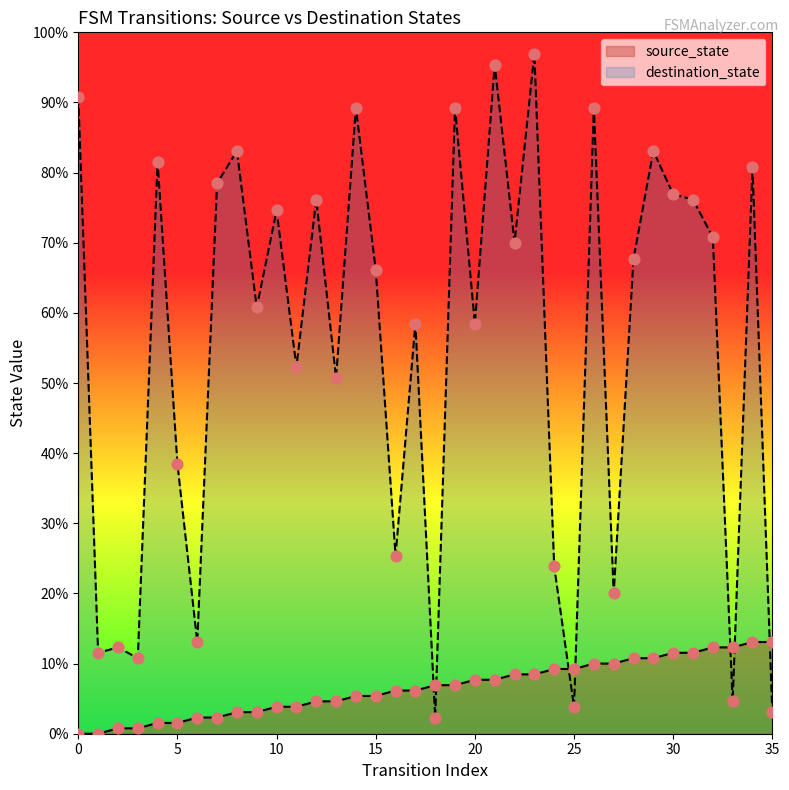

Which series contains the lowest Y value?

source_state